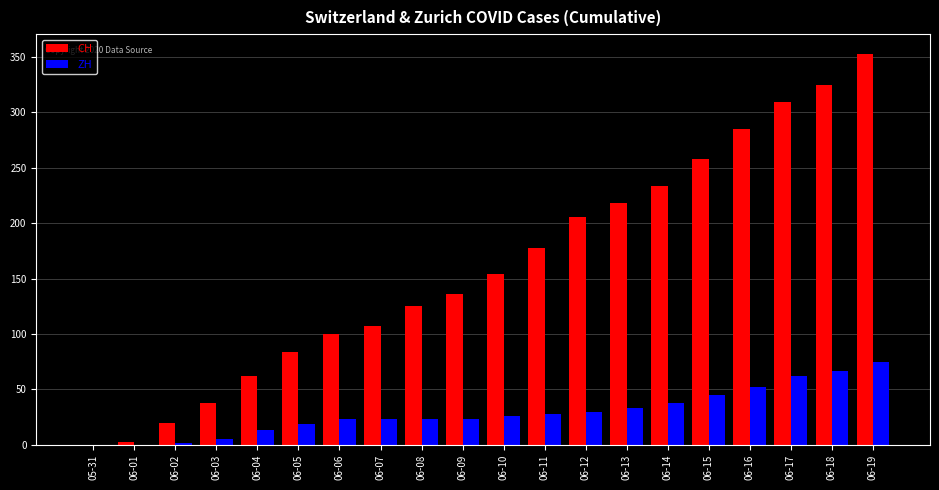

What is the sum of all CH values?

3195